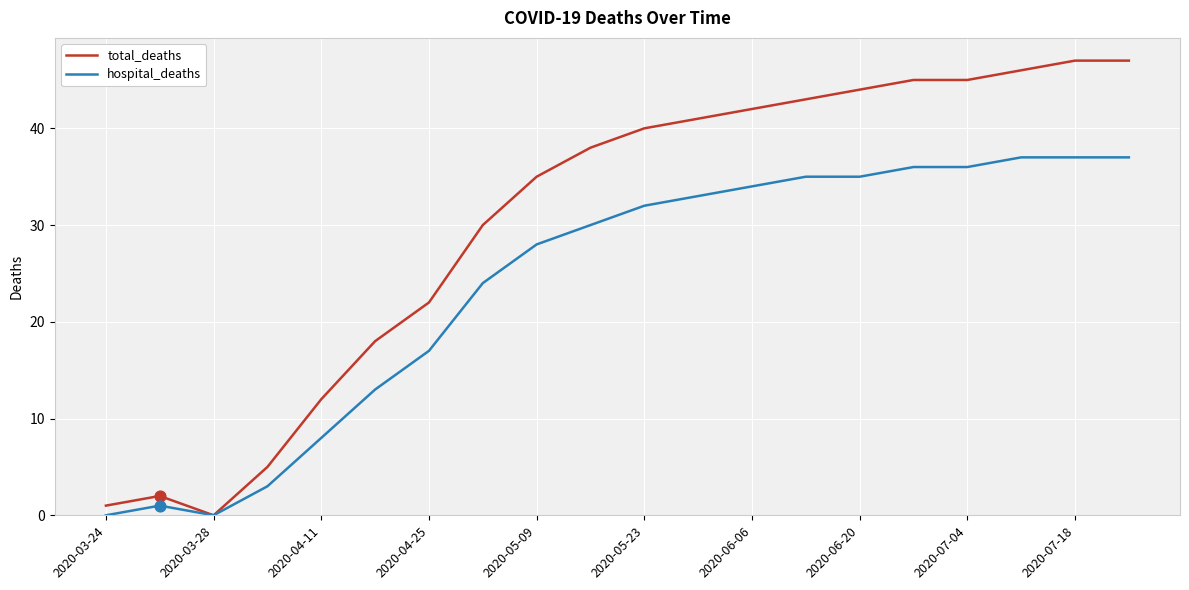

What are all the series names shown in the legend?

total_deaths, hospital_deaths